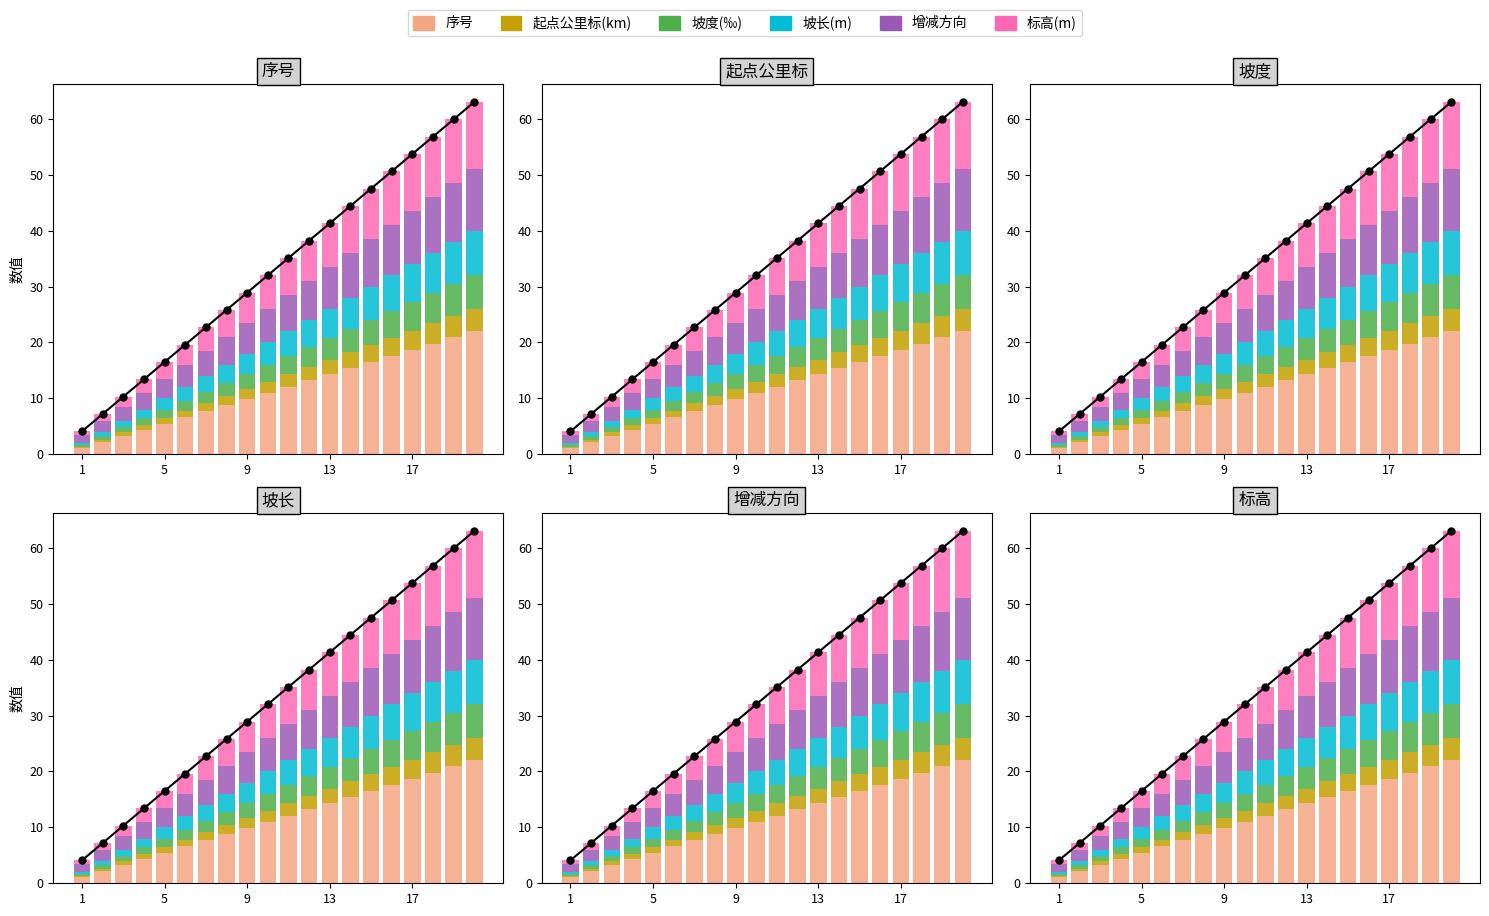

What is the difference between the 坡度(‰) values at 5 and 1?

1.5